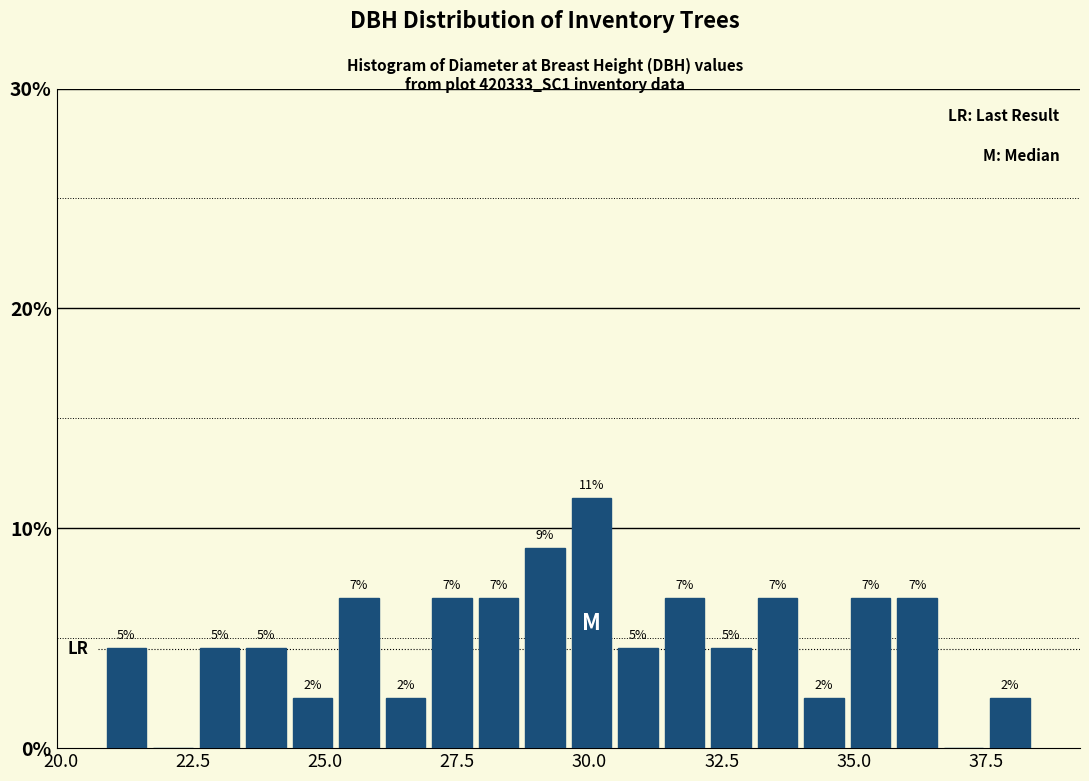

Read against the x-axis, roughly where is the centre of the tallest bar?

30.0